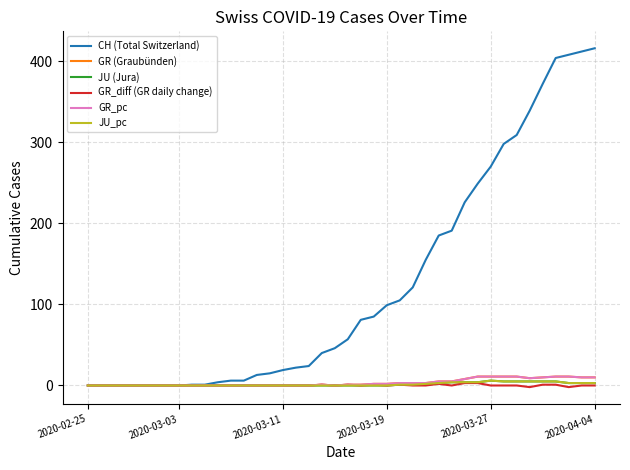

True or false: GR_diff (GR daily change) and JU_pc cross at least once.

False